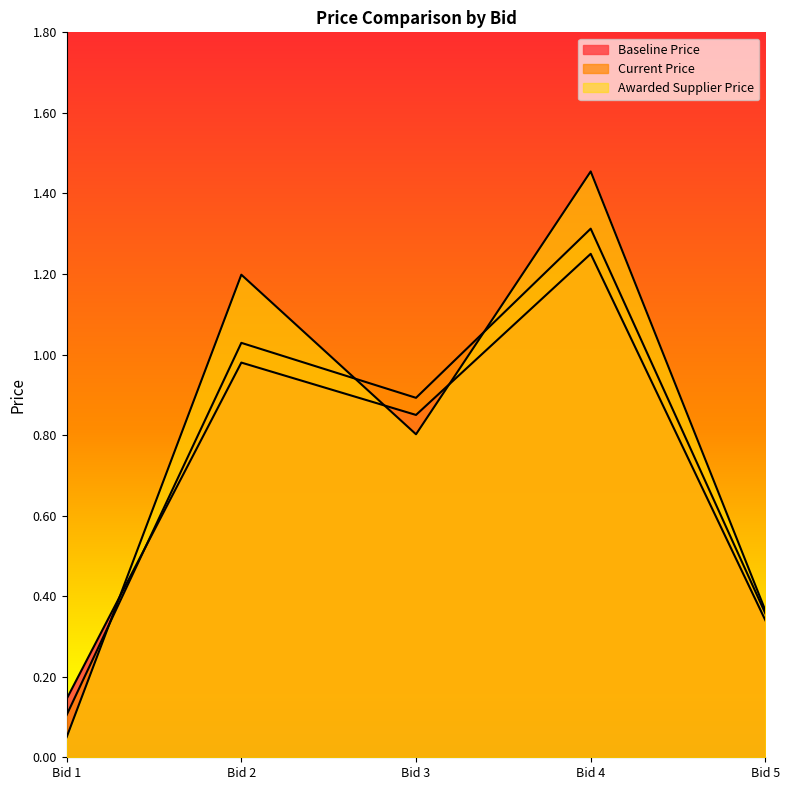

What is the spread (max minus min) of values at Bid 3?

0.1